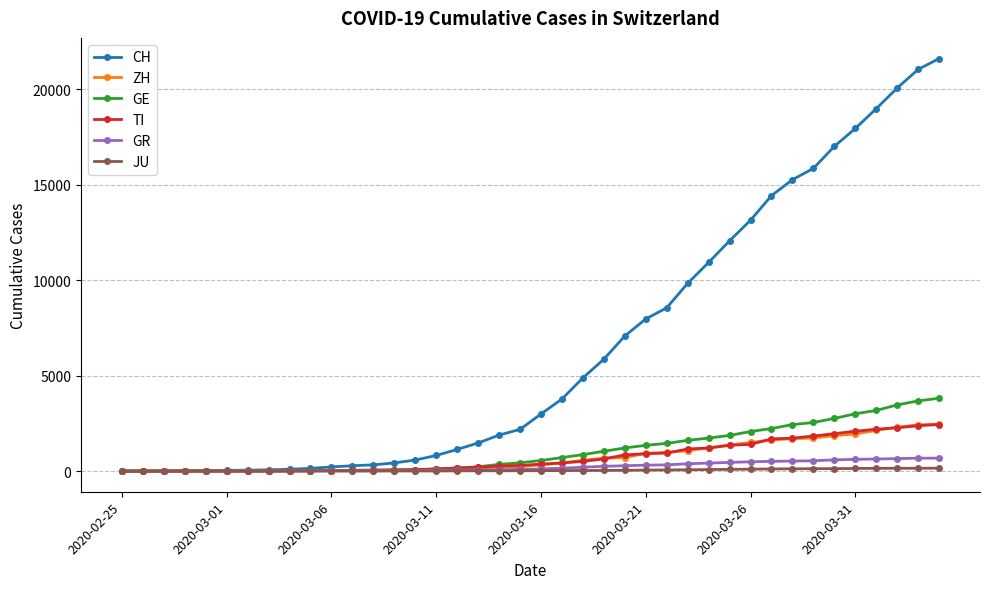

Which series has the widest spread of values?

CH